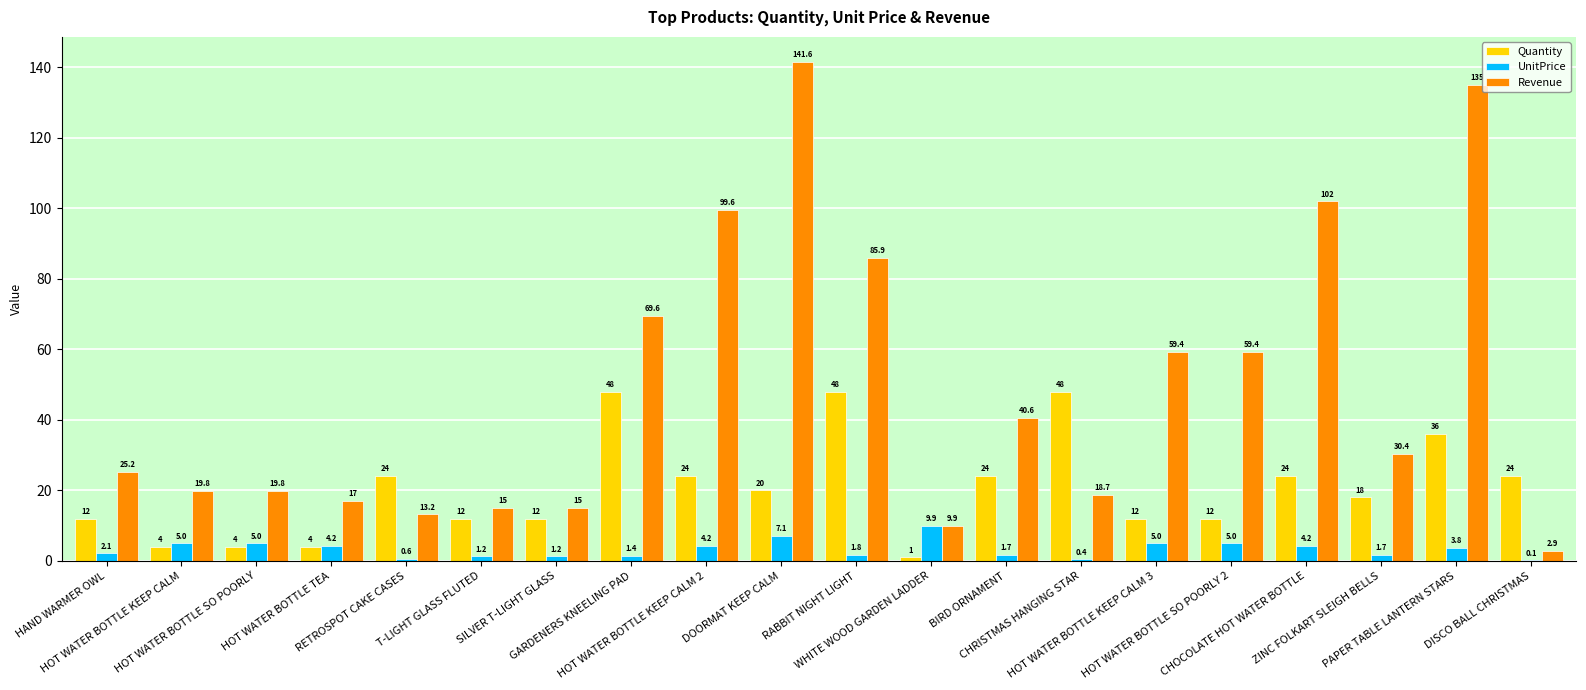

Are the bars horizontal?

No